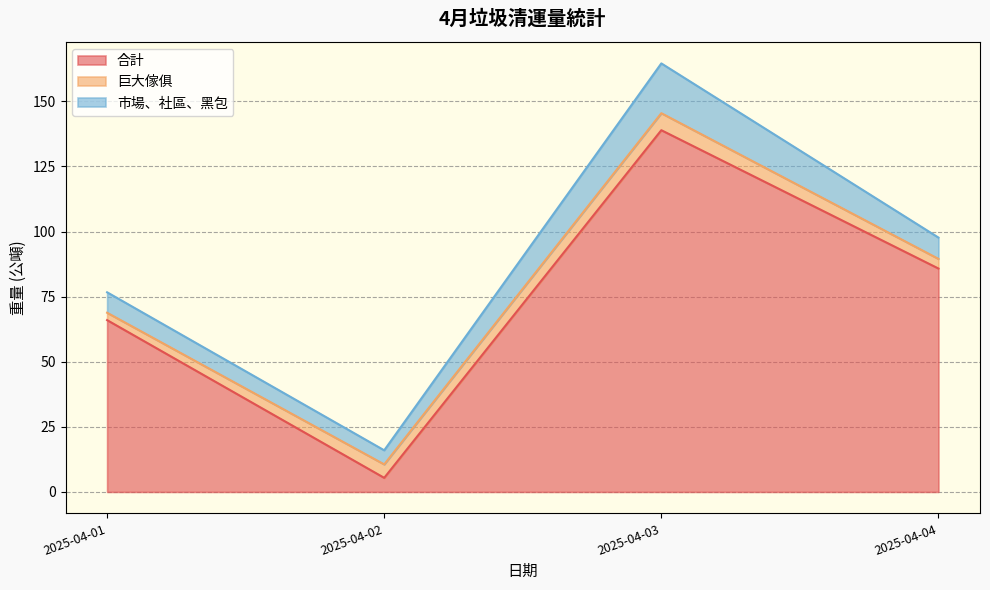

List the series in order of their peak value, highest first.

合計, 市場、社區、黑包, 巨大傢俱